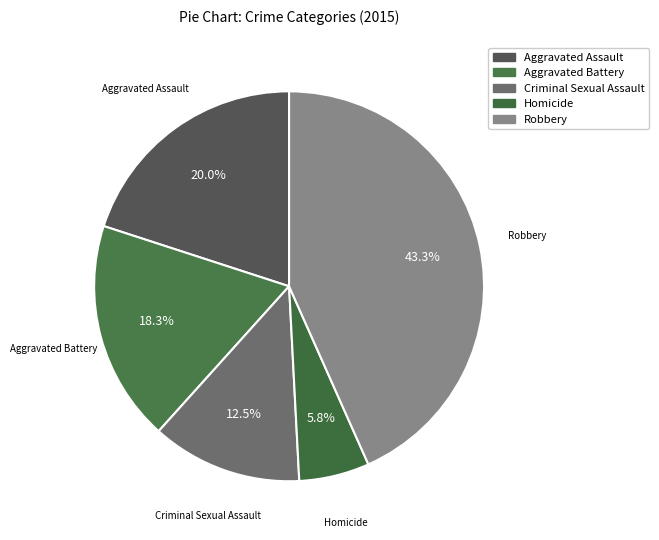

How many segments does this pie chart have?

5